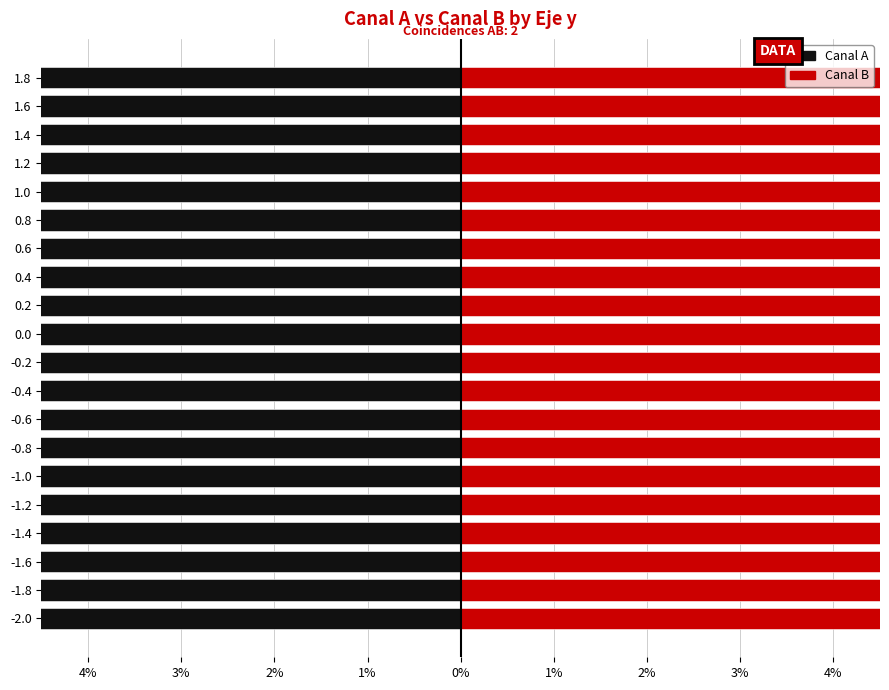

How many data points does each series have?

20